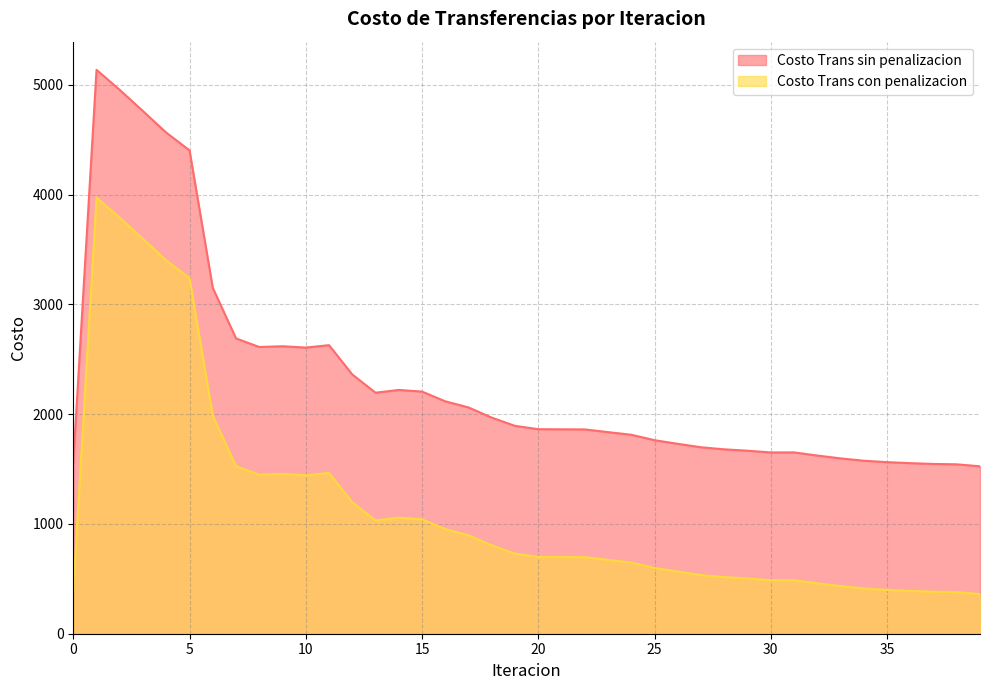

Reading left to right, what are all the values shown in this chart?

Costo Trans sin penalizacion: 0=1561.3	1=5137.1	2=4954.3	3=4761.0	4=4565.1	5=4403.8	6=3150.6	7=2690.4	8=2612.3	9=2619.0	10=2607.1	11=2628.9	12=2361.9	13=2195.9	14=2221.0	15=2206.1	16=2117.3	17=2061.6	18=1968.7	19=1893.7	20=1863.3	21=1862.3	22=1861.3	23=1836.7	24=1812.7	25=1763.3	26=1730.0	27=1698.7	28=1679.9	29=1667.3	30=1651.7	31=1651.8	32=1623.3	33=1597.5	34=1576.0	35=1563.3	36=1553.9	37=1546.9	38=1543.4	39=1525.4
Costo Trans con penalizacion: 0=397.3	1=3973.1	2=3790.3	3=3596.9	4=3401.1	5=3239.8	6=1986.5	7=1526.4	8=1448.3	9=1455.0	10=1443.1	11=1464.8	12=1197.9	13=1031.9	14=1056.9	15=1042.1	16=953.2	17=897.5	18=804.6	19=729.7	20=699.3	21=698.3	22=697.3	23=672.7	24=648.6	25=599.3	26=566.0	27=534.7	28=515.9	29=503.2	30=487.7	31=487.8	32=459.3	33=433.5	34=412.0	35=399.2	36=389.9	37=382.9	38=379.3	39=361.3